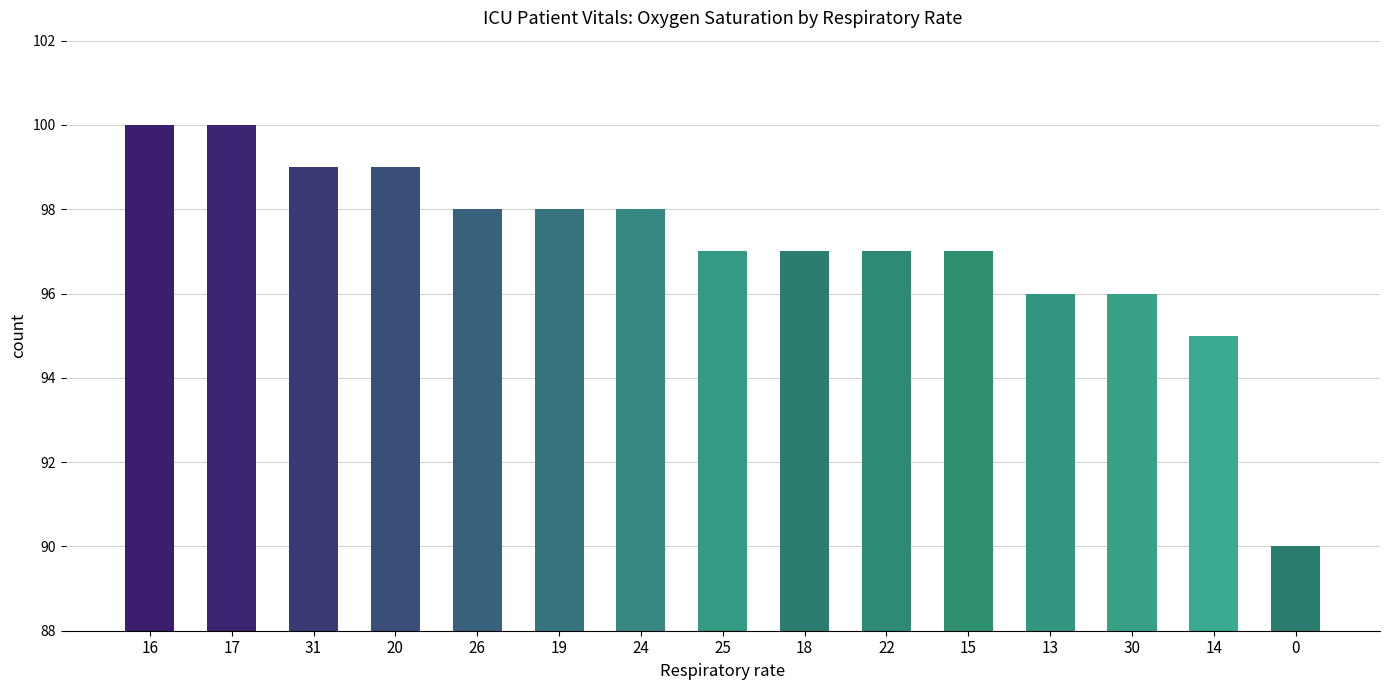

What is the value of the 2nd bar from the left?

100